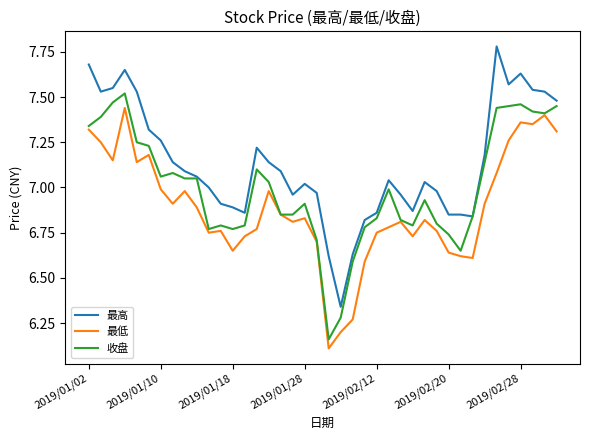

What is the lowest value of the 最低 series?

6.1